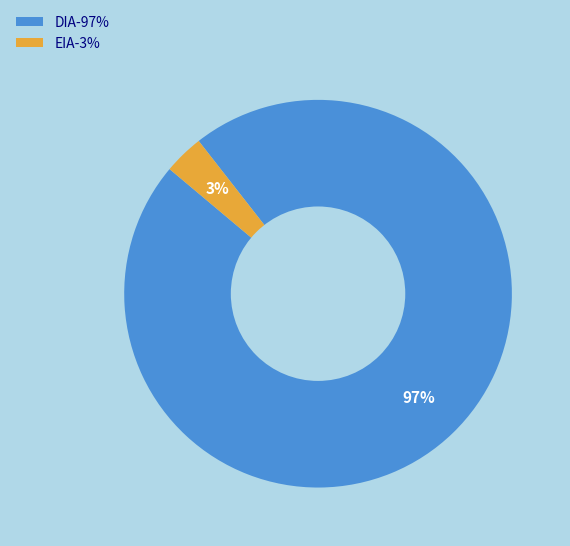

Between DIA and EIA, which is larger?

DIA